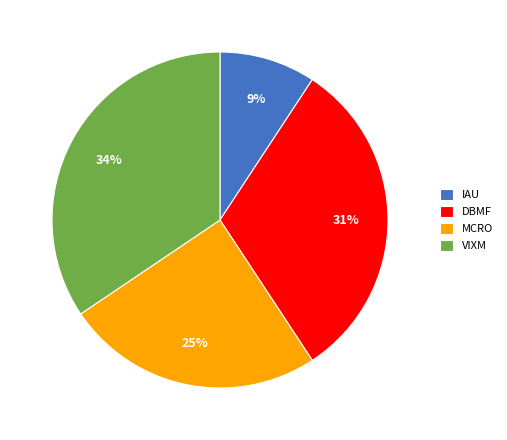

The DBMF slice represents 31% of the pie. True or false?

True